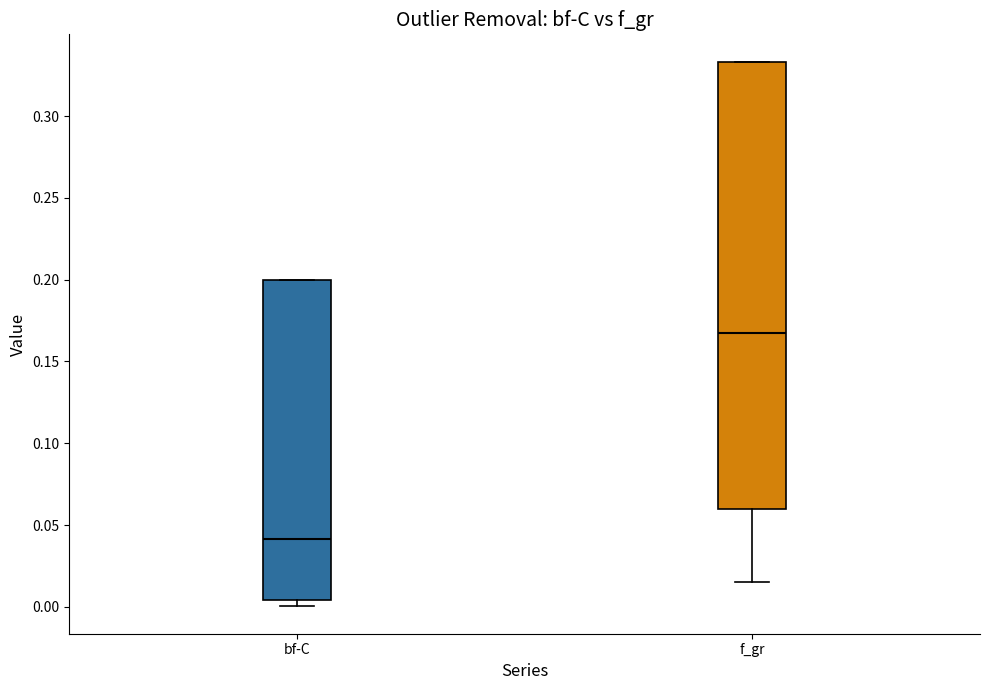

Reading left to right, read every box against the y-axis: the position of its median line, the range the box covers, and the ends of its whiskers. The values are not printed on the chart, so give them approximately, as read against the axis.

bf-C: median 0.040, box 0.005 to 0.200, whiskers 0.000 to 0.200
f_gr: median 0.165, box 0.060 to 0.335, whiskers 0.015 to 0.335